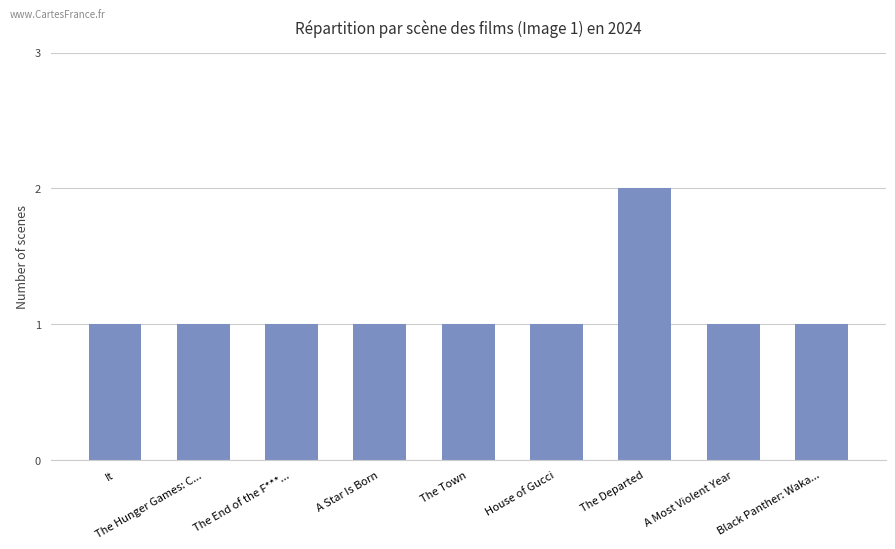

The value at A Most Violent Year is 1. True or false?

True